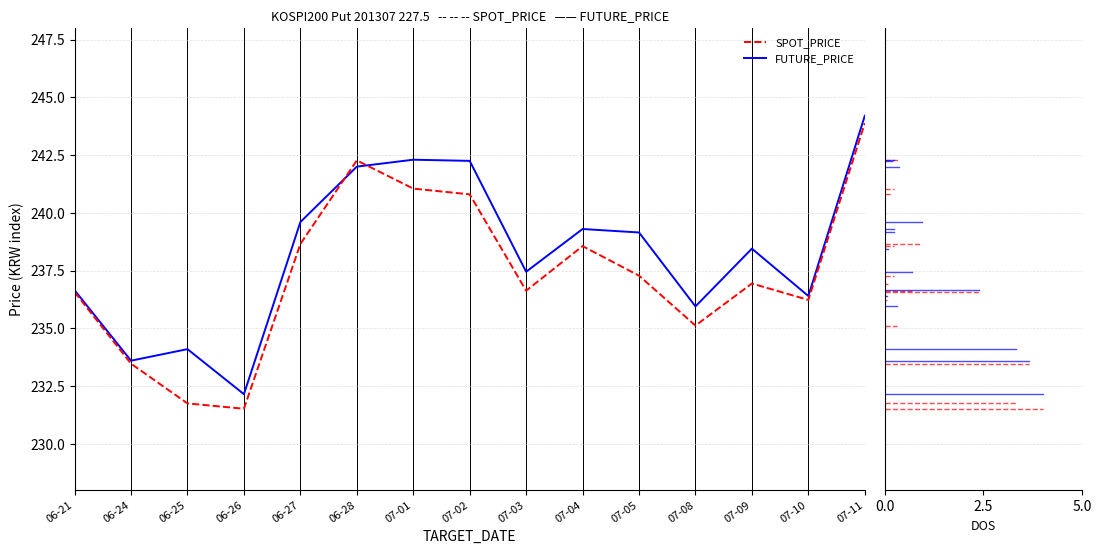

Which label corresponds to the largest value in the chart?

07-11